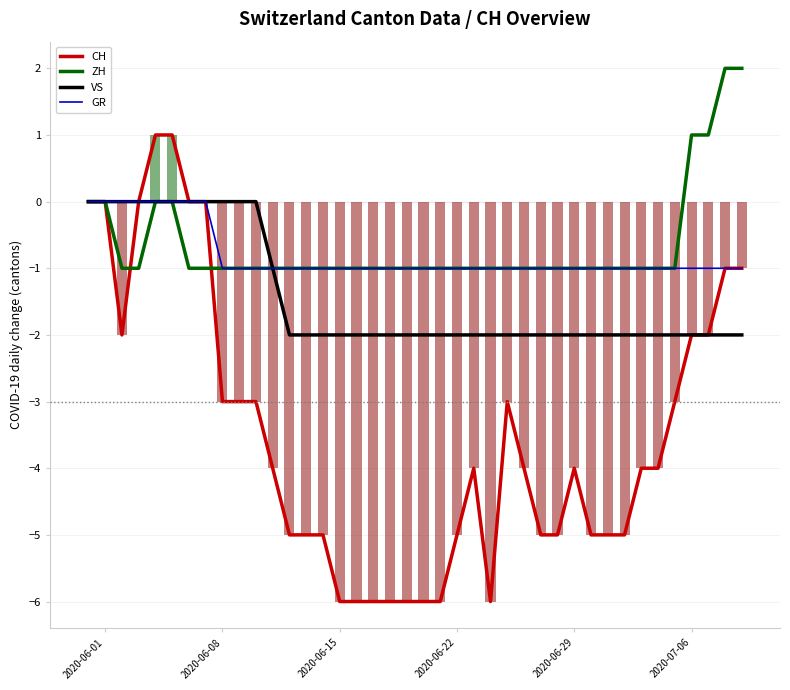

How many negative values does the CH series have?

33